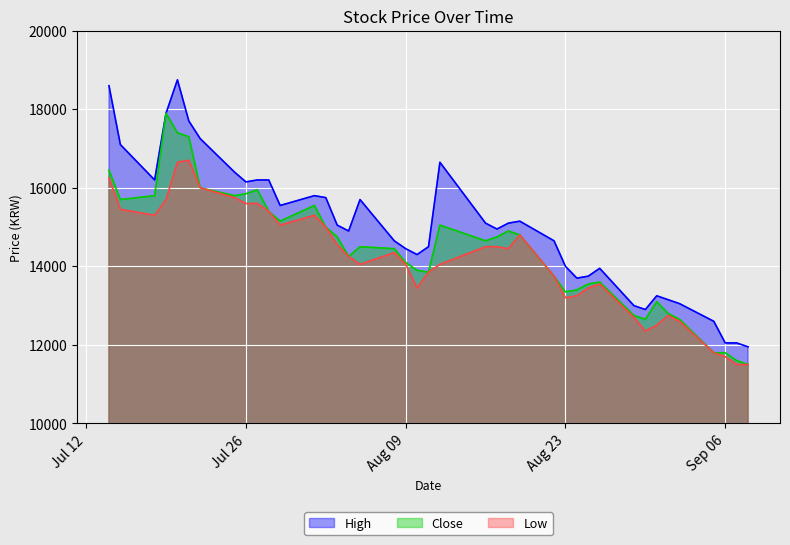

Which series has the largest range (max minus min)?

High